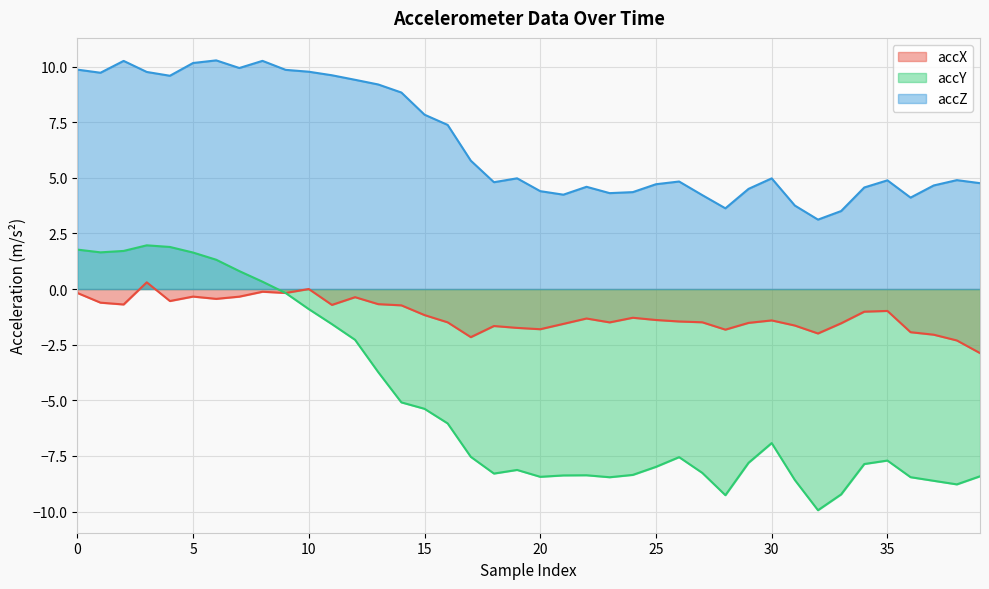

True or false: accX and accZ cross at least once.

False